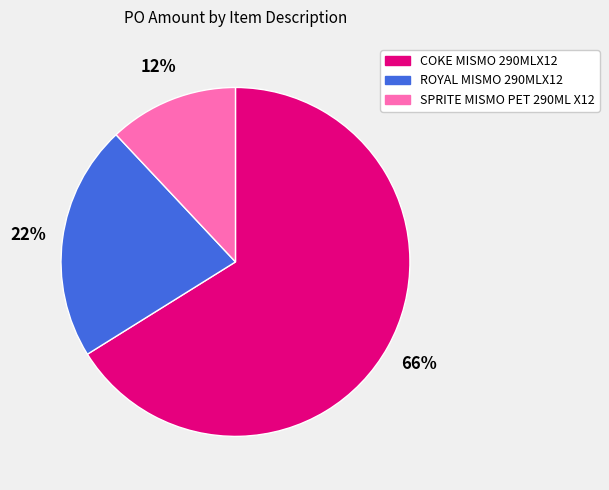

What percentage is the SPRITE MISMO PET 290ML X12 slice, to the nearest percent?

12%